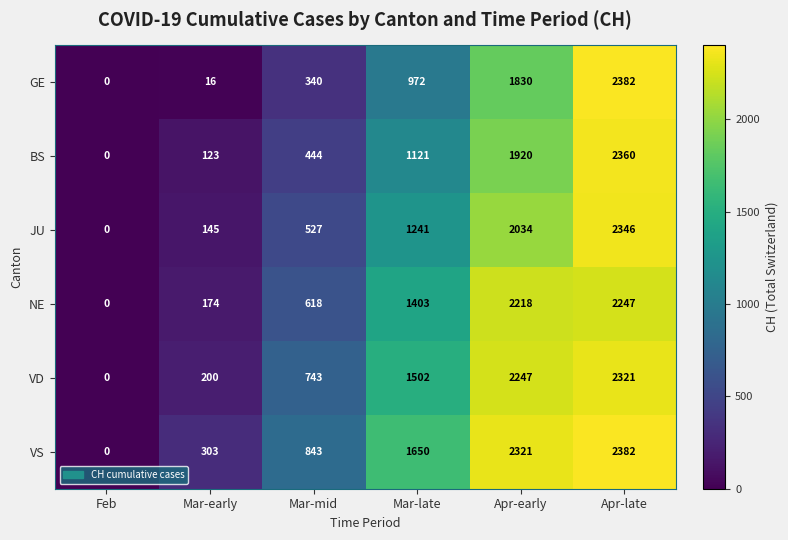

Which series has the largest total across all categories?

VS